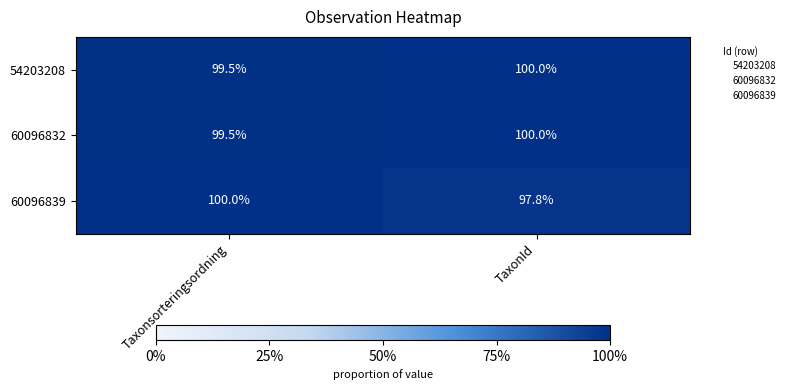

Reading left to right, transcribe all the data shown in this chart.

54203208: 99.5	100.0
60096832: 99.5	100.0
60096839: 100.0	97.8